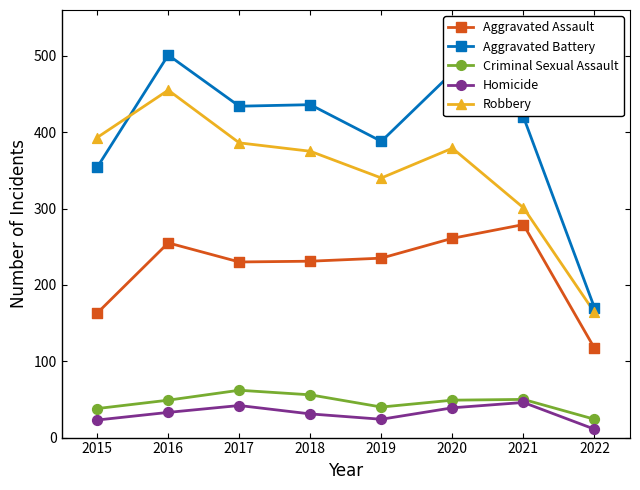

At which category is the sum across all series the highest?

2016